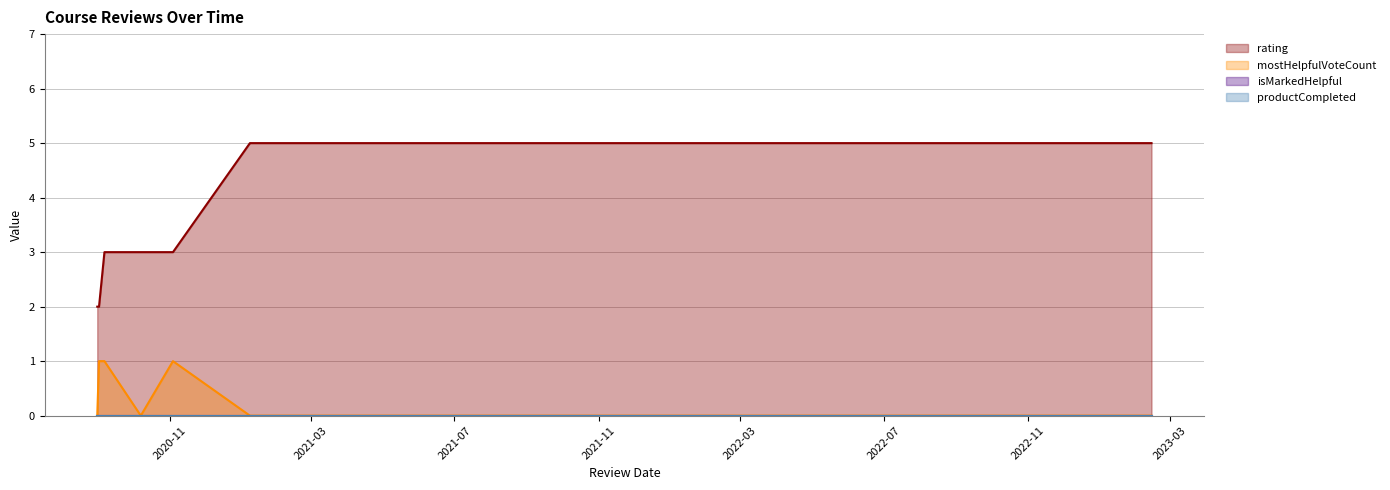

True or false: rating and mostHelpfulVoteCount cross at least once.

False